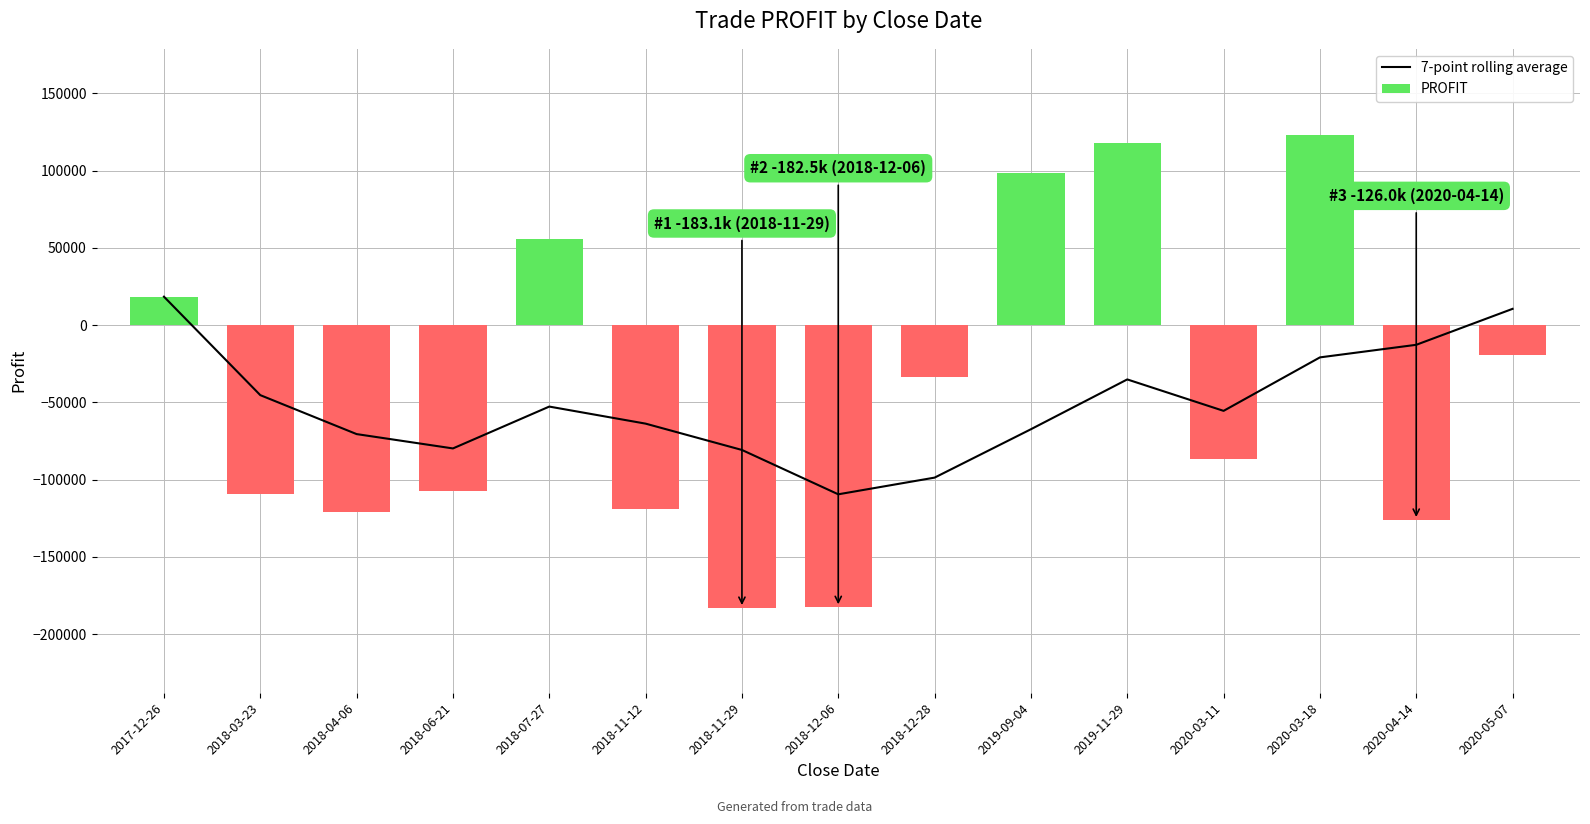

What position from the left is 2018-11-29?

7